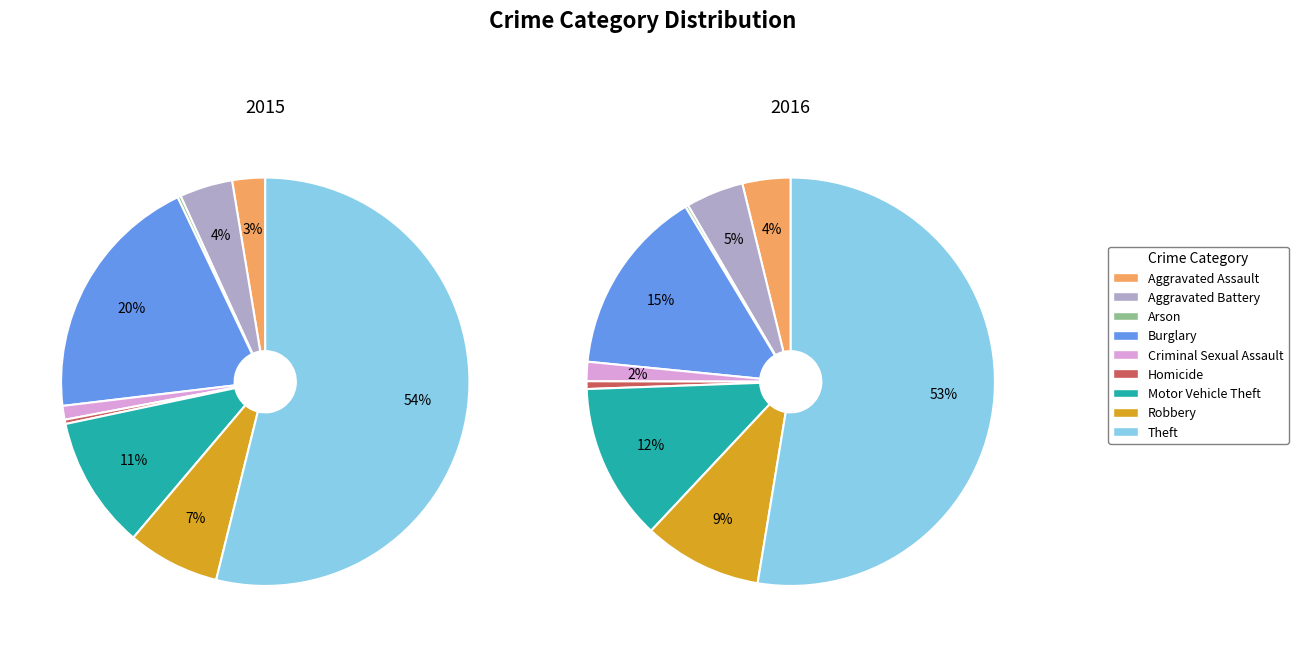

Which category accounts for the majority?

Theft